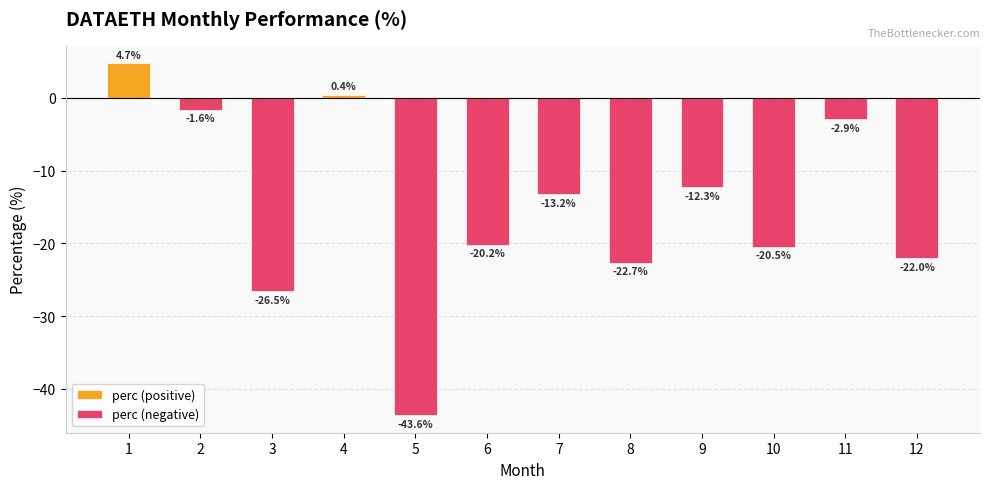

How many groups of bars are there?

12